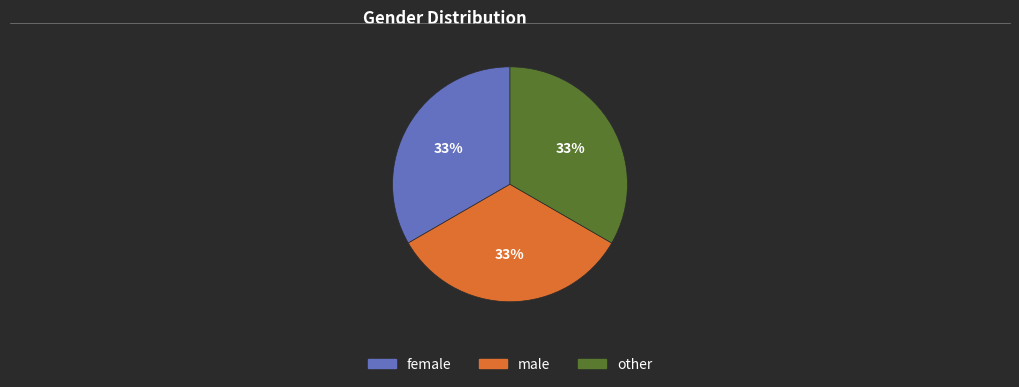

Does male represent more than half of the total?

No